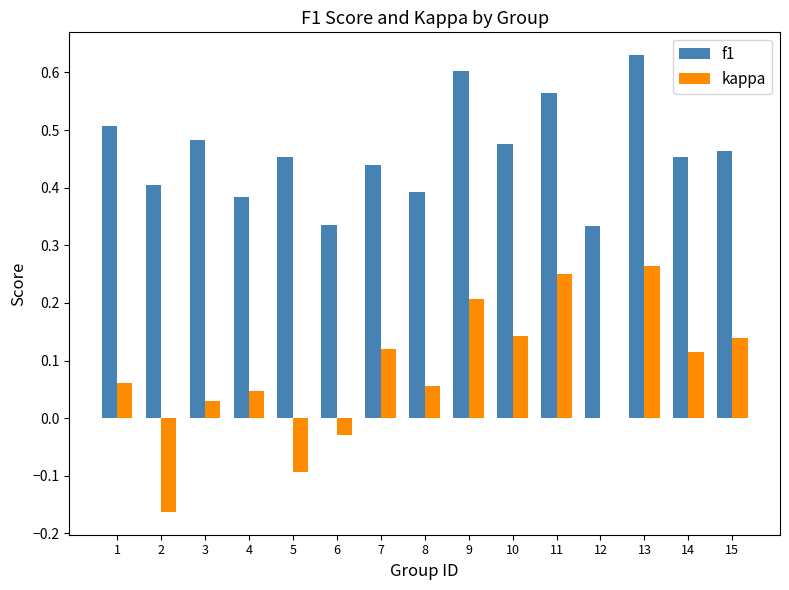

Between 6 and 15, which series saw the biggest shift?

kappa